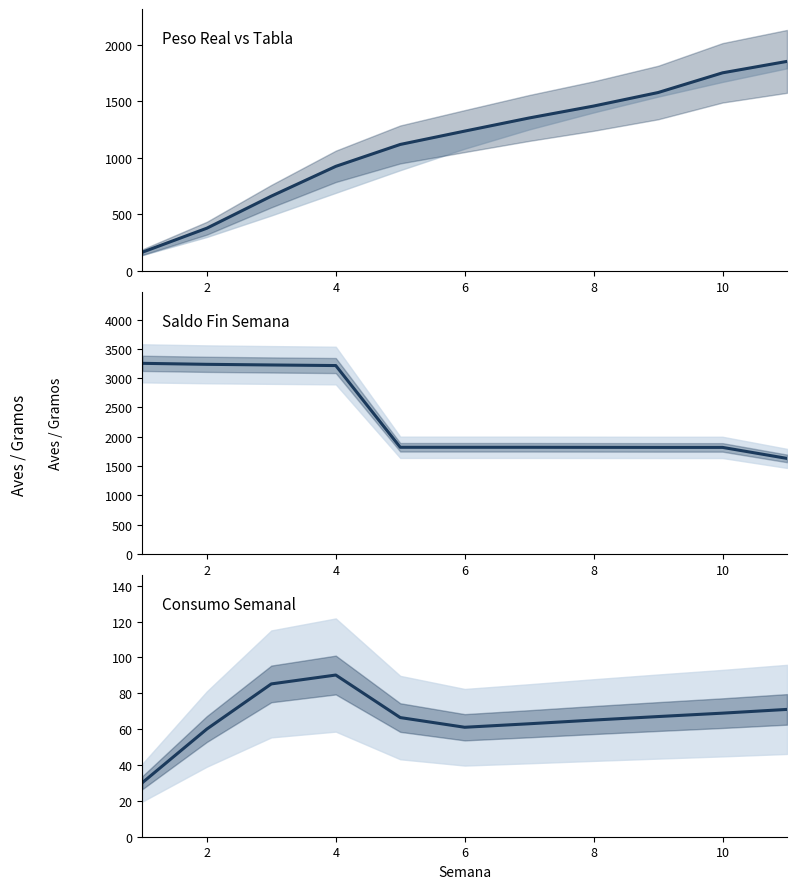

What is the difference between the second highest and minimum values in the CONSUMO series?

55.1